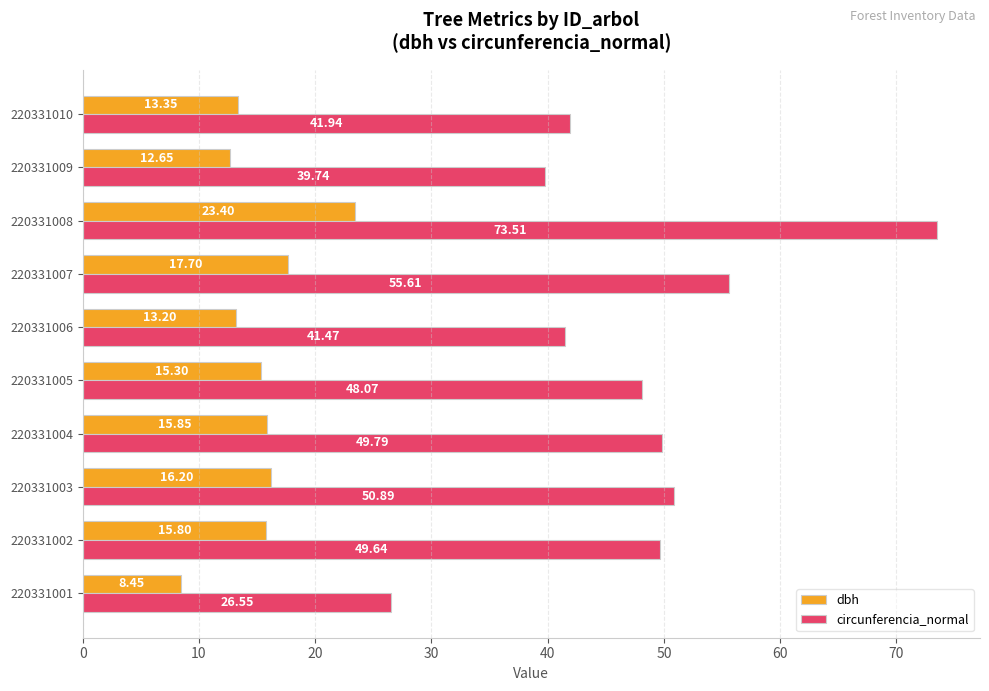

At 220331010, list the series in order from largest to smallest.

circunferencia_normal, dbh